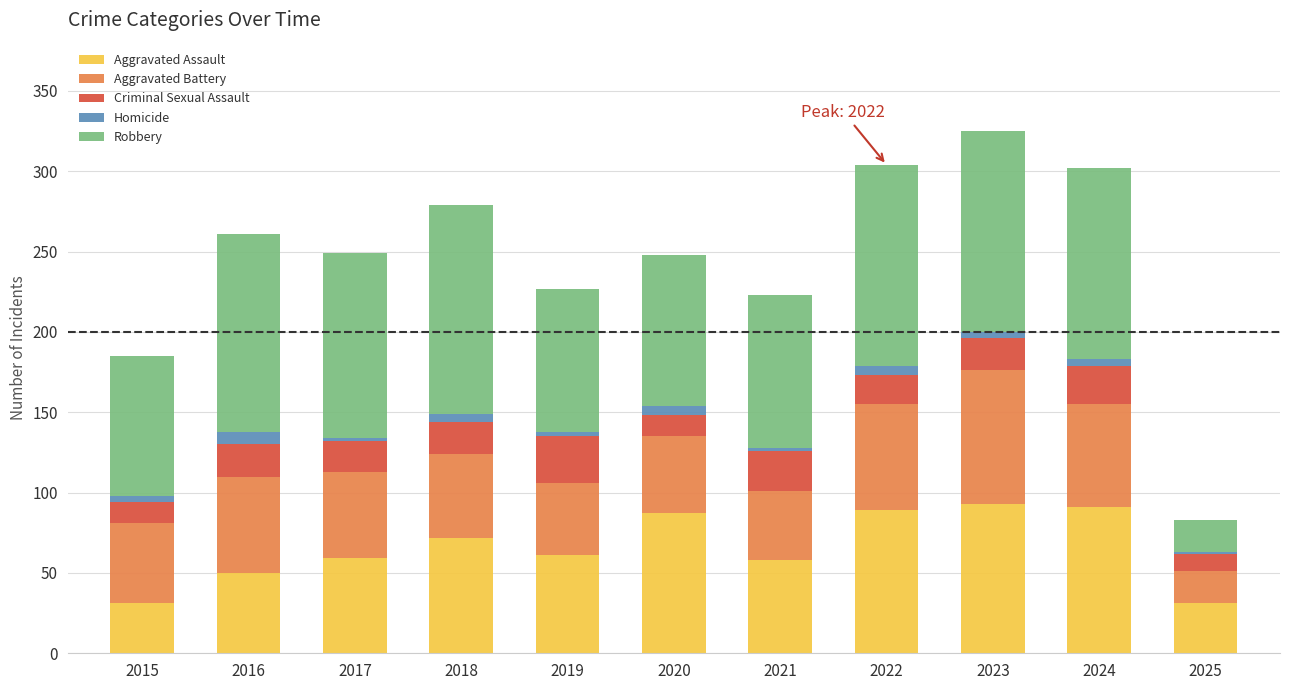

How many distinct data groups are displayed?

5